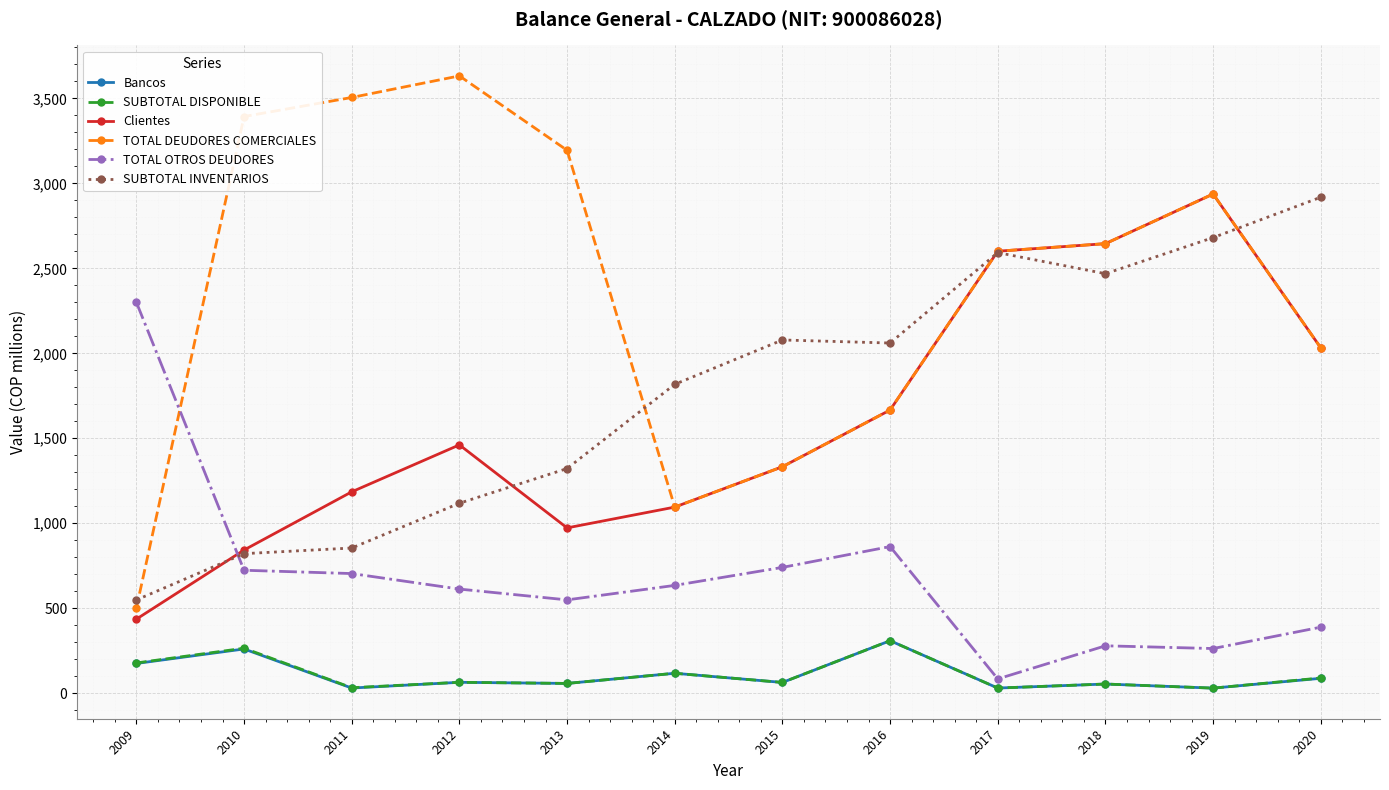

True or false: TOTAL OTROS DEUDORES and TOTAL DEUDORES COMERCIALES intersect in this chart.

True